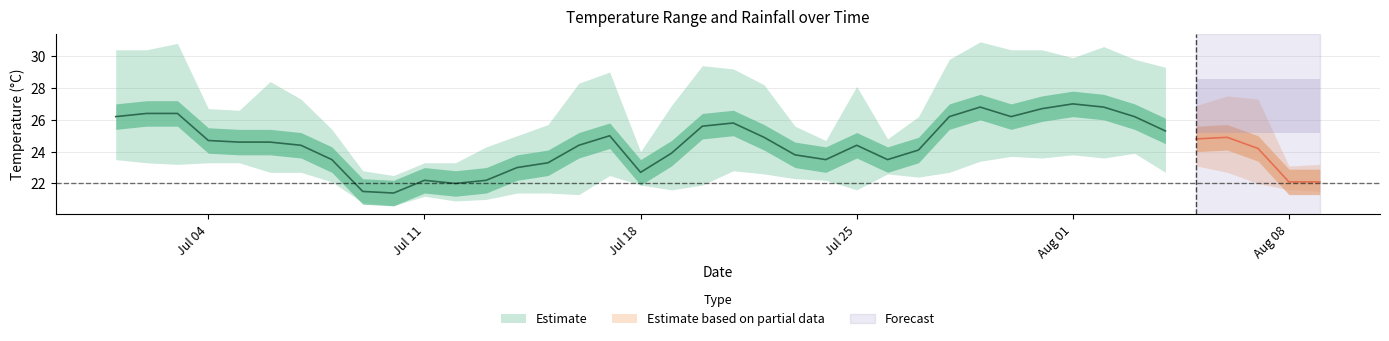

True or false: max_temp_c has a value of 24.7 at 2022-07-24.

True